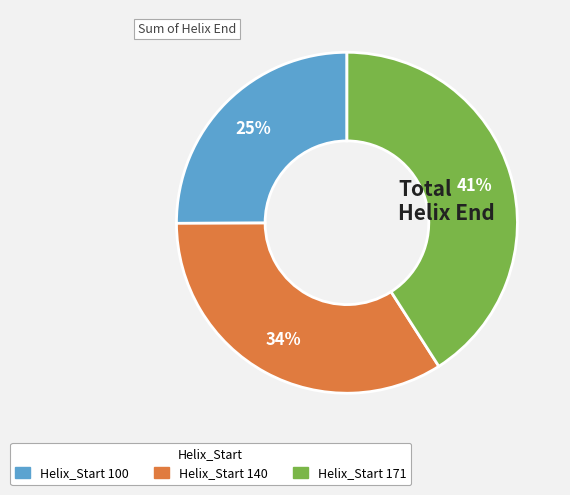

Is there a majority slice in this chart?

No